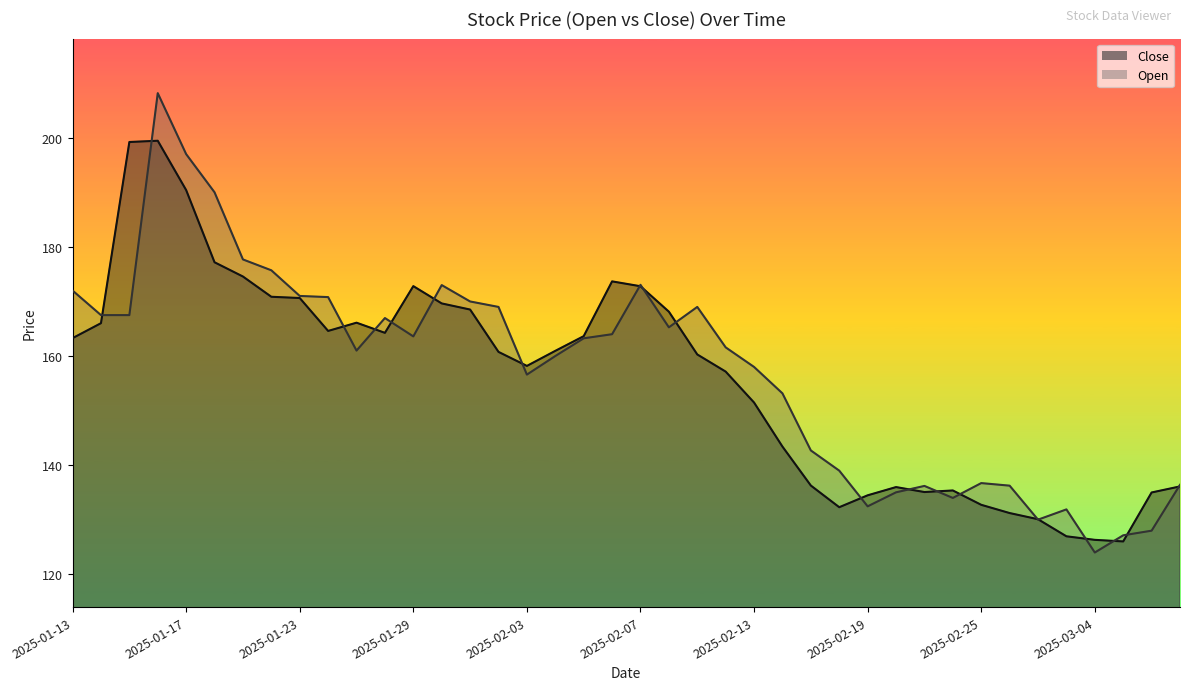

Reading left to right, transcribe all the data shown in this chart.

Close: 163.3	166.0	199.2	199.4	190.4	177.2	174.6	170.9	170.6	164.6	166.1	164.2	172.8	169.6	168.5	160.8	158.2	160.9	163.6	173.7	172.8	168.1	160.3	157.2	151.5	143.4	136.3	132.3	134.5	136.0	135.1	135.4	132.7	131.2	130.1	127.0	126.3	126.0	135.0	136.1
Open: 172.0	167.5	167.5	208.2	197.0	190.0	177.7	175.7	171.0	170.8	161.0	167.0	163.6	173.0	170.0	169.0	156.6	160.0	163.2	164.0	173.1	165.3	169.0	161.6	158.0	153.2	142.7	139.0	132.5	135.0	136.2	134.0	136.7	136.2	130.0	131.9	124.0	127.2	128.0	136.4